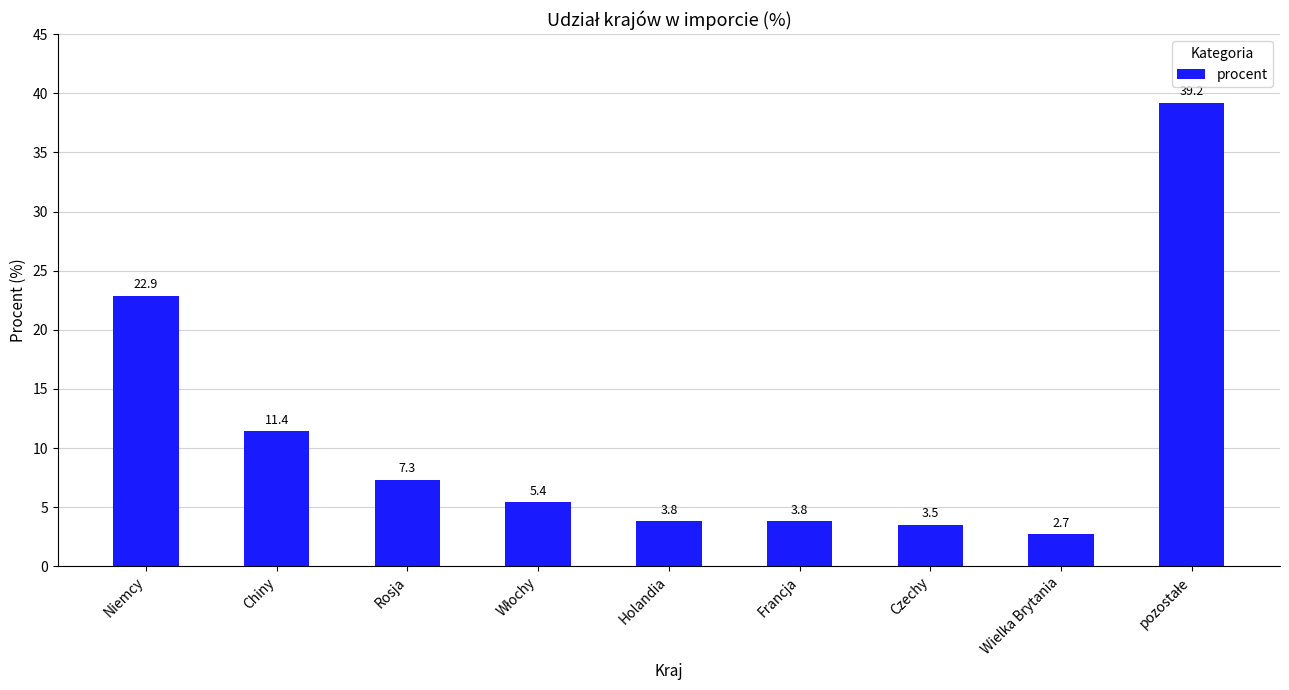

Which has a higher value, Francja or Niemcy?

Niemcy